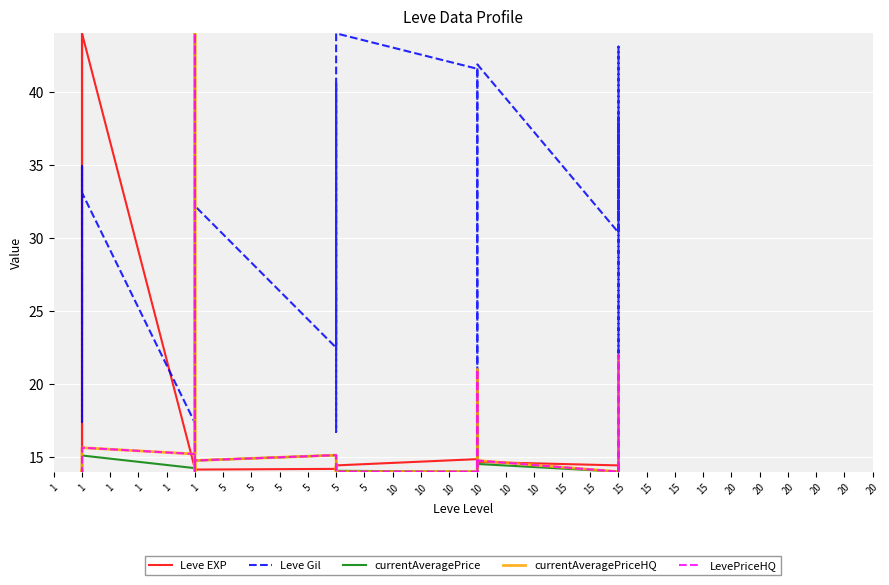

Where is the first local maximum for currentAveragePriceHQ?

1